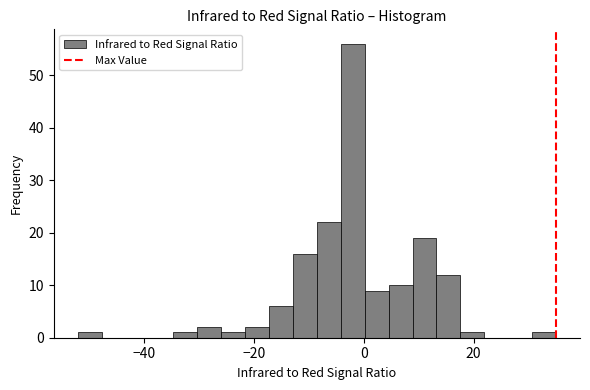

Around what value on the x-axis is the tallest bar? Give the approximate position of its centre, as read against the axis.

-2